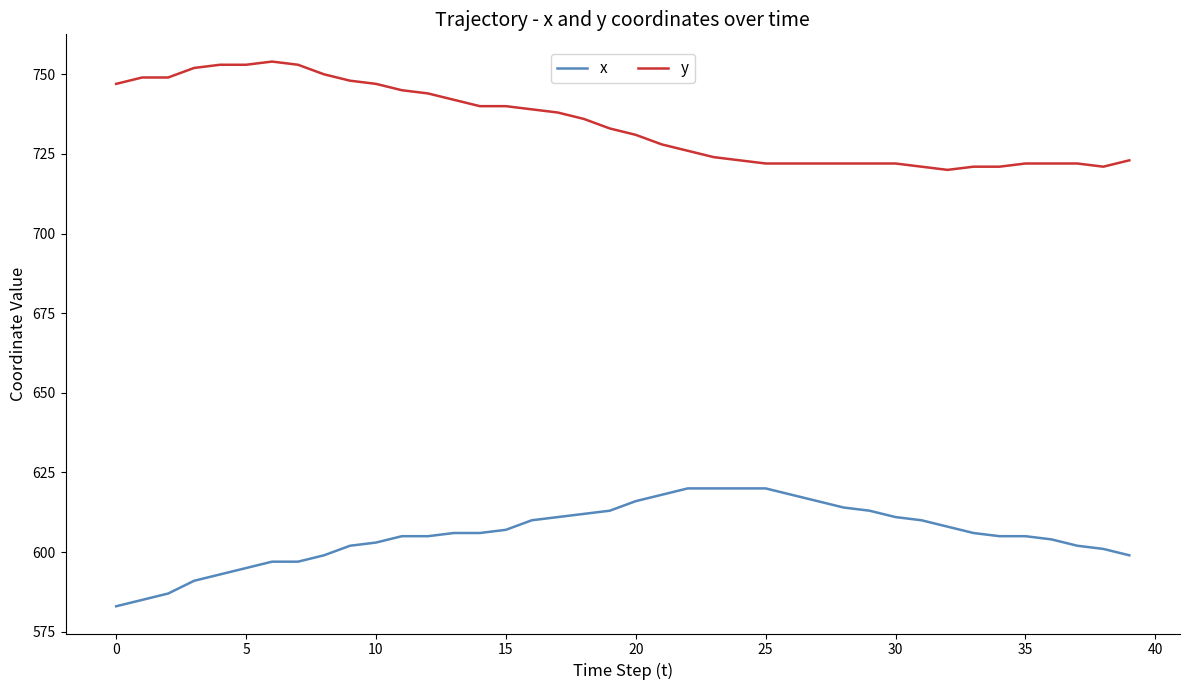

Which series has the largest total across all categories?

y